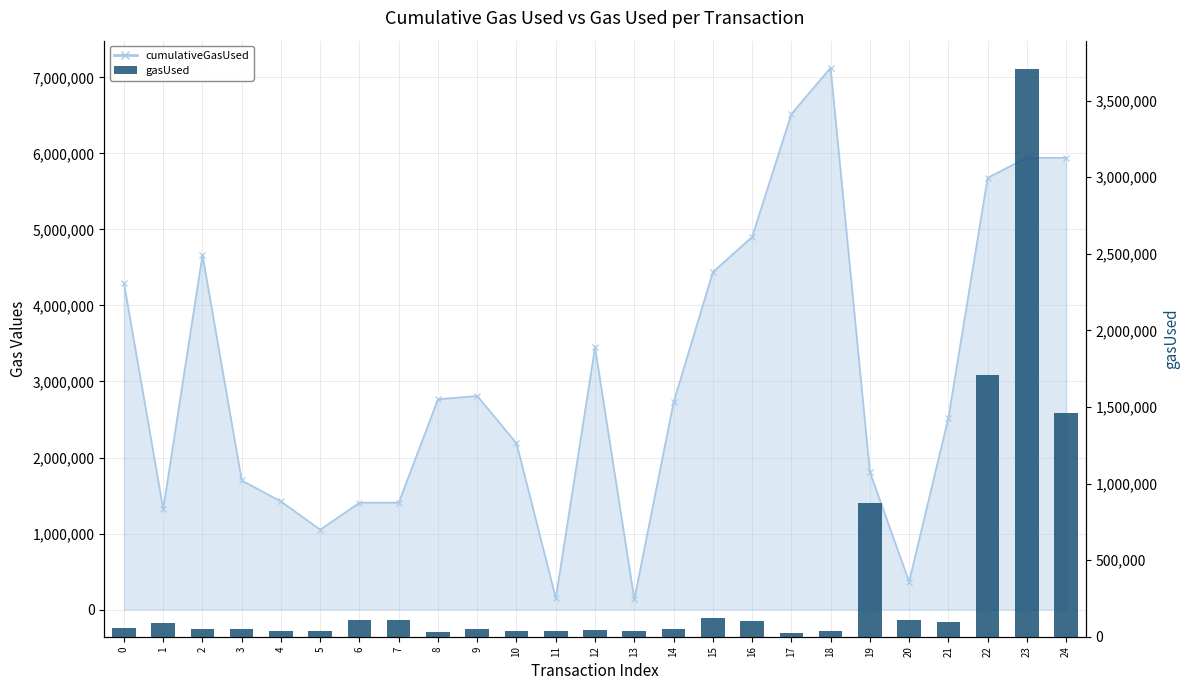

What is the value of the 7th bar from the left?

109415